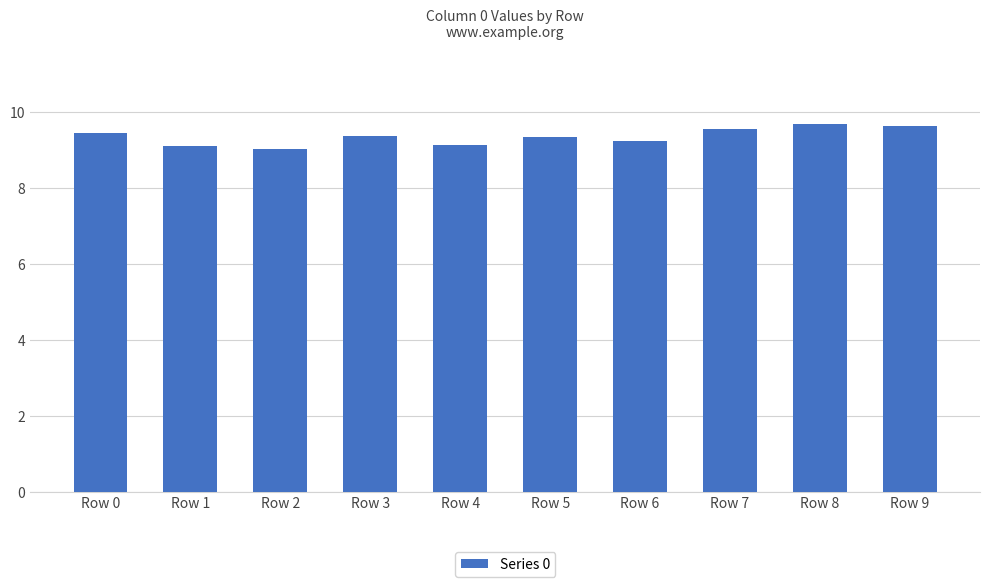

What value does the data have at Row 2?

0.1